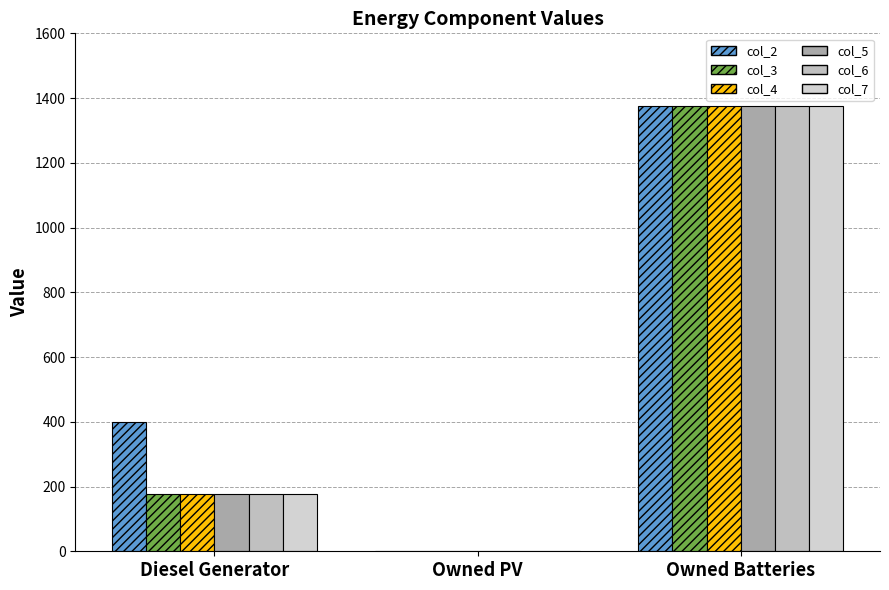

How many groups of bars are there?

3